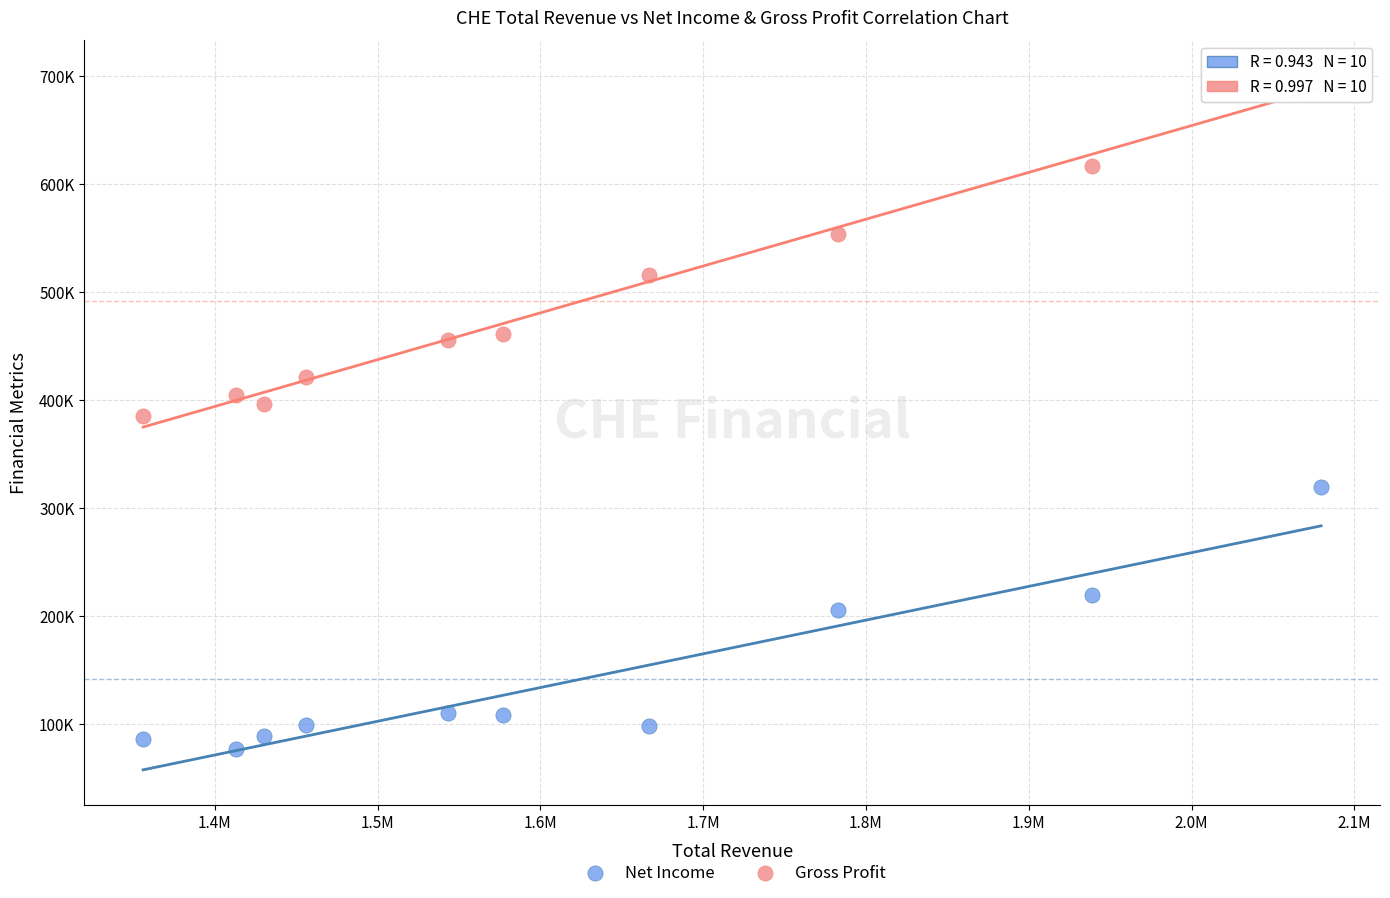

Which series reaches the maximum Y coordinate?

Gross Profit